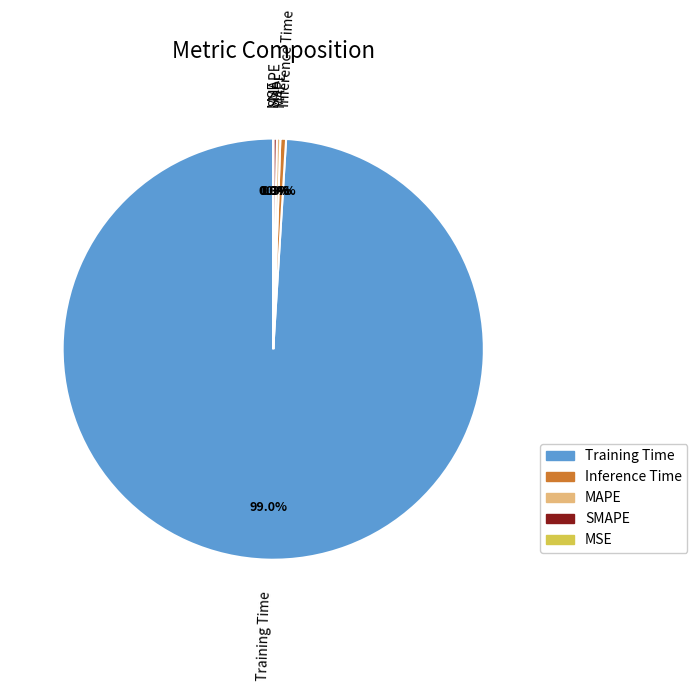

What is the majority slice?

Training Time